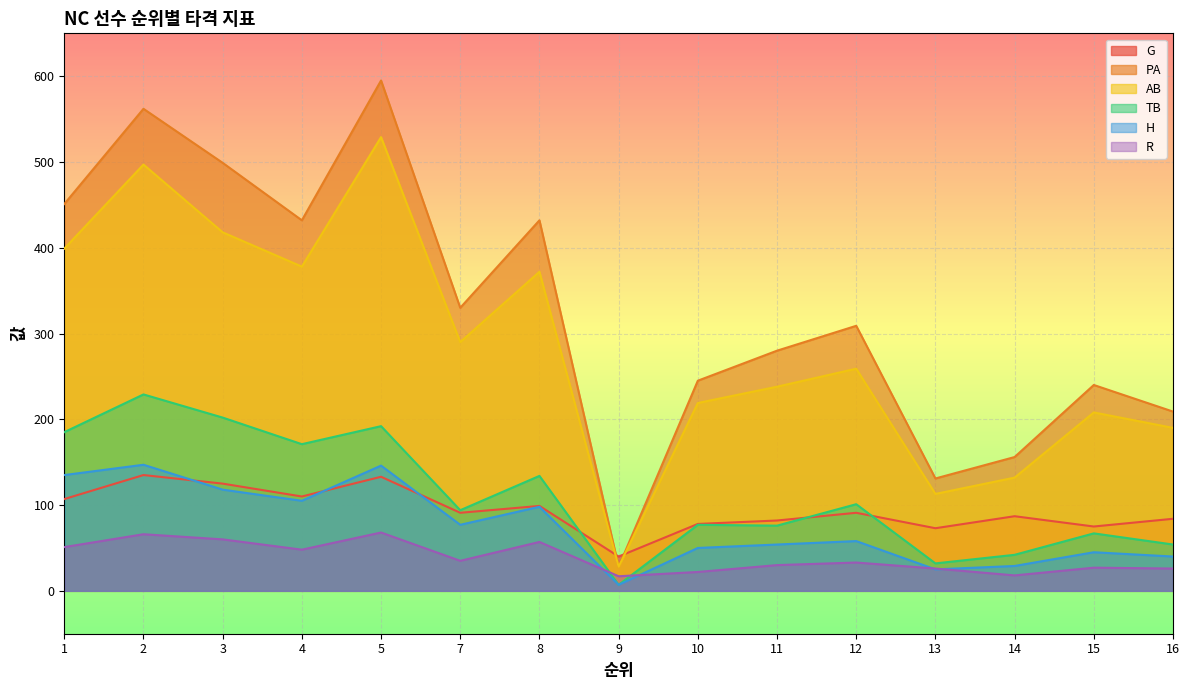

What is the value of the TB point at the 7th from the left?

134